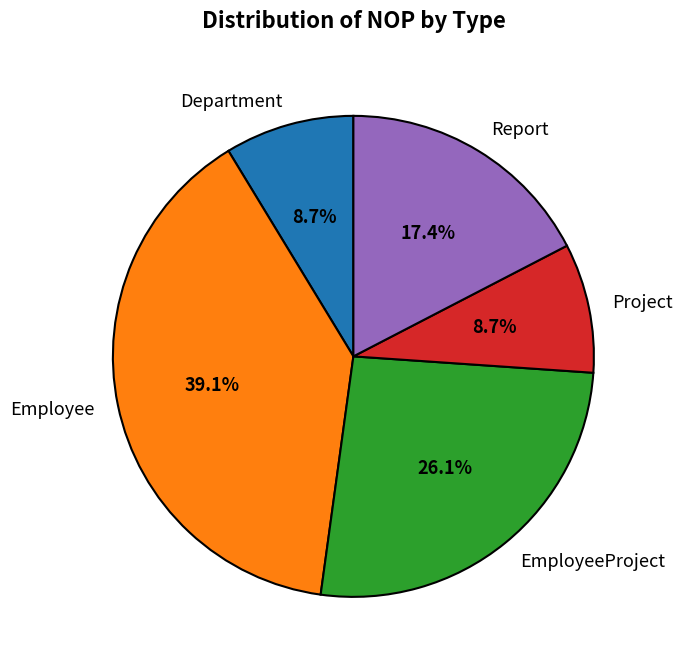

Which slice is the largest?

Employee